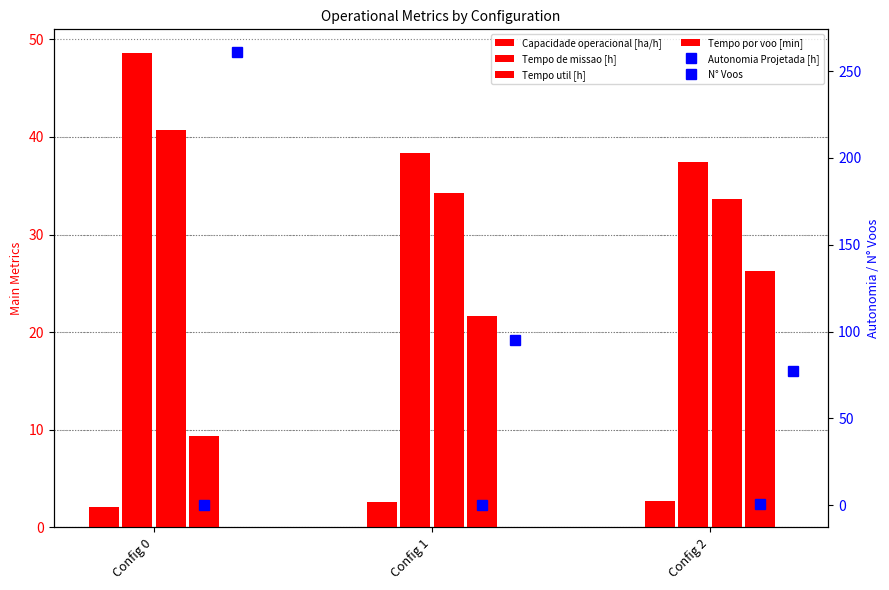

Reading left to right, extract all data points from this chart.

Capacidade operacional [ha/h]: 2.1	2.6	2.7
Tempo de missao [h]: 48.6	38.4	37.4
Tempo util [h]: 40.8	34.2	33.6
Tempo por voo [min]: 9.4	21.6	26.2
Autonomia Projetada [h]: 0.2	0.3	0.5
N° Voos: 261.0	95.0	77.0